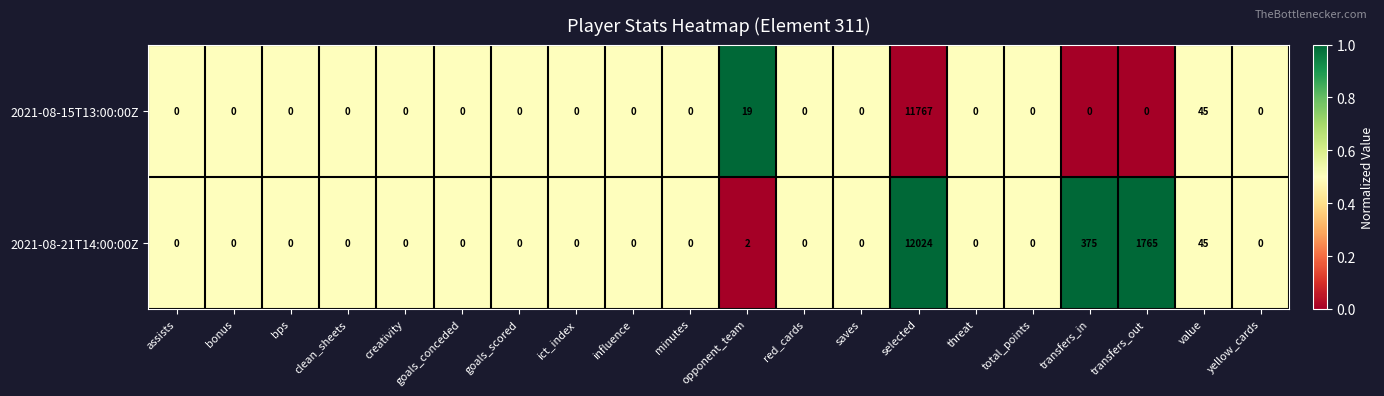

Which series has the largest range (max minus min)?

2021-08-21T14:00:00Z